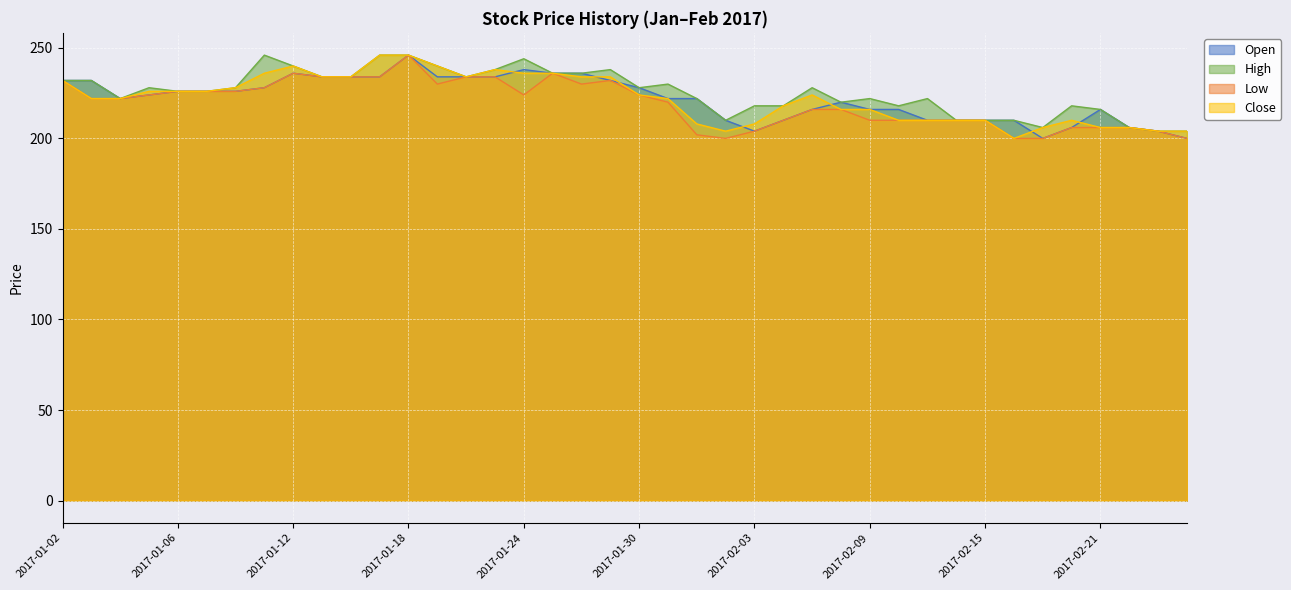

Reading left to right, transcribe all the data shown in this chart.

Open: 2017-01-02=232	2017-01-03=232	2017-01-04=222	2017-01-05=224	2017-01-06=226	2017-01-09=226	2017-01-10=226	2017-01-11=228	2017-01-12=236	2017-01-13=234	2017-01-16=234	2017-01-17=234	2017-01-18=246	2017-01-19=234	2017-01-20=234	2017-01-23=234	2017-01-24=238	2017-01-25=236	2017-01-26=236	2017-01-27=232	2017-01-30=228	2017-01-31=222	2017-02-01=222	2017-02-02=210	2017-02-03=204	2017-02-06=210	2017-02-07=216	2017-02-08=220	2017-02-09=216	2017-02-10=216	2017-02-13=210	2017-02-14=210	2017-02-15=210	2017-02-16=210	2017-02-17=200	2017-02-20=206	2017-02-21=216	2017-02-22=206	2017-02-23=204	2017-02-24=200
High: 2017-01-02=232	2017-01-03=232	2017-01-04=222	2017-01-05=228	2017-01-06=226	2017-01-09=226	2017-01-10=228	2017-01-11=246	2017-01-12=240	2017-01-13=234	2017-01-16=234	2017-01-17=246	2017-01-18=246	2017-01-19=240	2017-01-20=234	2017-01-23=238	2017-01-24=244	2017-01-25=236	2017-01-26=236	2017-01-27=238	2017-01-30=228	2017-01-31=230	2017-02-01=222	2017-02-02=210	2017-02-03=218	2017-02-06=218	2017-02-07=228	2017-02-08=220	2017-02-09=222	2017-02-10=218	2017-02-13=222	2017-02-14=210	2017-02-15=210	2017-02-16=210	2017-02-17=206	2017-02-20=218	2017-02-21=216	2017-02-22=206	2017-02-23=204	2017-02-24=204
Low: 2017-01-02=232	2017-01-03=222	2017-01-04=222	2017-01-05=224	2017-01-06=226	2017-01-09=226	2017-01-10=226	2017-01-11=228	2017-01-12=236	2017-01-13=234	2017-01-16=234	2017-01-17=234	2017-01-18=246	2017-01-19=230	2017-01-20=234	2017-01-23=234	2017-01-24=224	2017-01-25=236	2017-01-26=230	2017-01-27=232	2017-01-30=224	2017-01-31=220	2017-02-01=202	2017-02-02=200	2017-02-03=204	2017-02-06=210	2017-02-07=216	2017-02-08=216	2017-02-09=210	2017-02-10=210	2017-02-13=210	2017-02-14=210	2017-02-15=210	2017-02-16=200	2017-02-17=200	2017-02-20=206	2017-02-21=206	2017-02-22=206	2017-02-23=204	2017-02-24=200
Close: 2017-01-02=232	2017-01-03=222	2017-01-04=222	2017-01-05=226	2017-01-06=226	2017-01-09=226	2017-01-10=228	2017-01-11=236	2017-01-12=240	2017-01-13=234	2017-01-16=234	2017-01-17=246	2017-01-18=246	2017-01-19=240	2017-01-20=234	2017-01-23=238	2017-01-24=236	2017-01-25=236	2017-01-26=234	2017-01-27=234	2017-01-30=224	2017-01-31=222	2017-02-01=208	2017-02-02=204	2017-02-03=208	2017-02-06=218	2017-02-07=224	2017-02-08=216	2017-02-09=216	2017-02-10=210	2017-02-13=210	2017-02-14=210	2017-02-15=210	2017-02-16=200	2017-02-17=206	2017-02-20=210	2017-02-21=206	2017-02-22=206	2017-02-23=204	2017-02-24=204